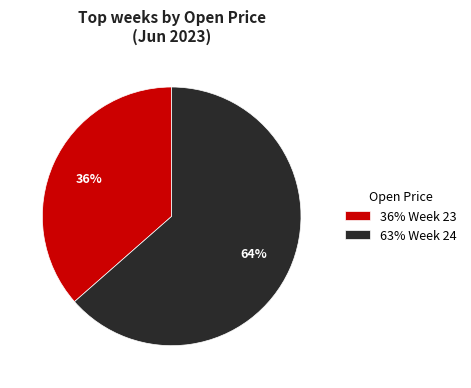

Count the number of slices in the pie.

2